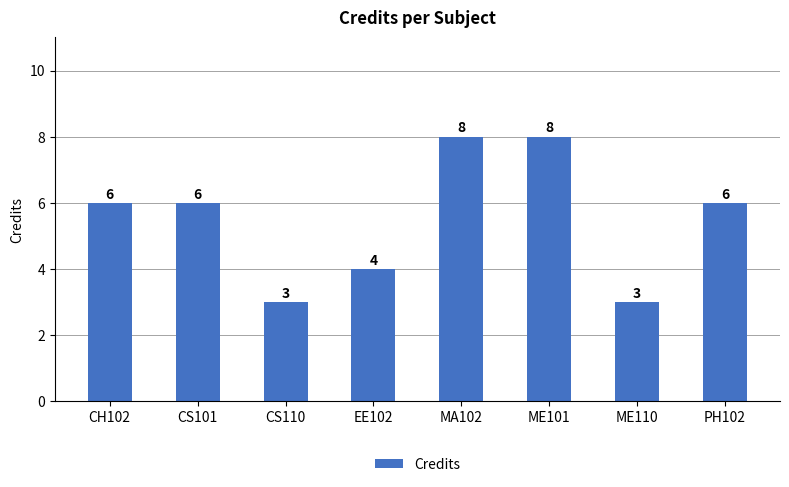

The value at ME110 is 2. True or false?

False